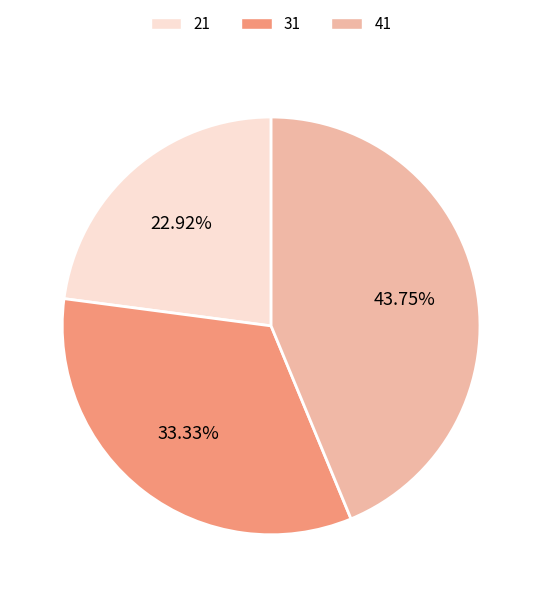

Approximately how many times larger is the value at 31 compared to 21?

1.5